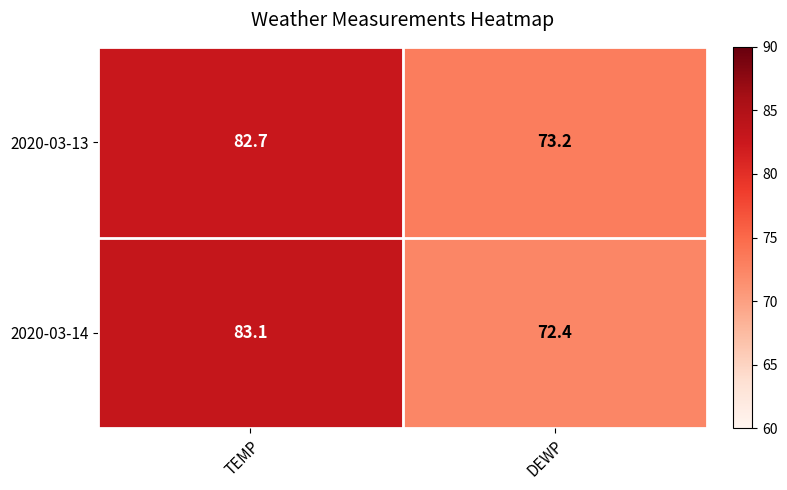

What is the smallest value displayed?

72.4